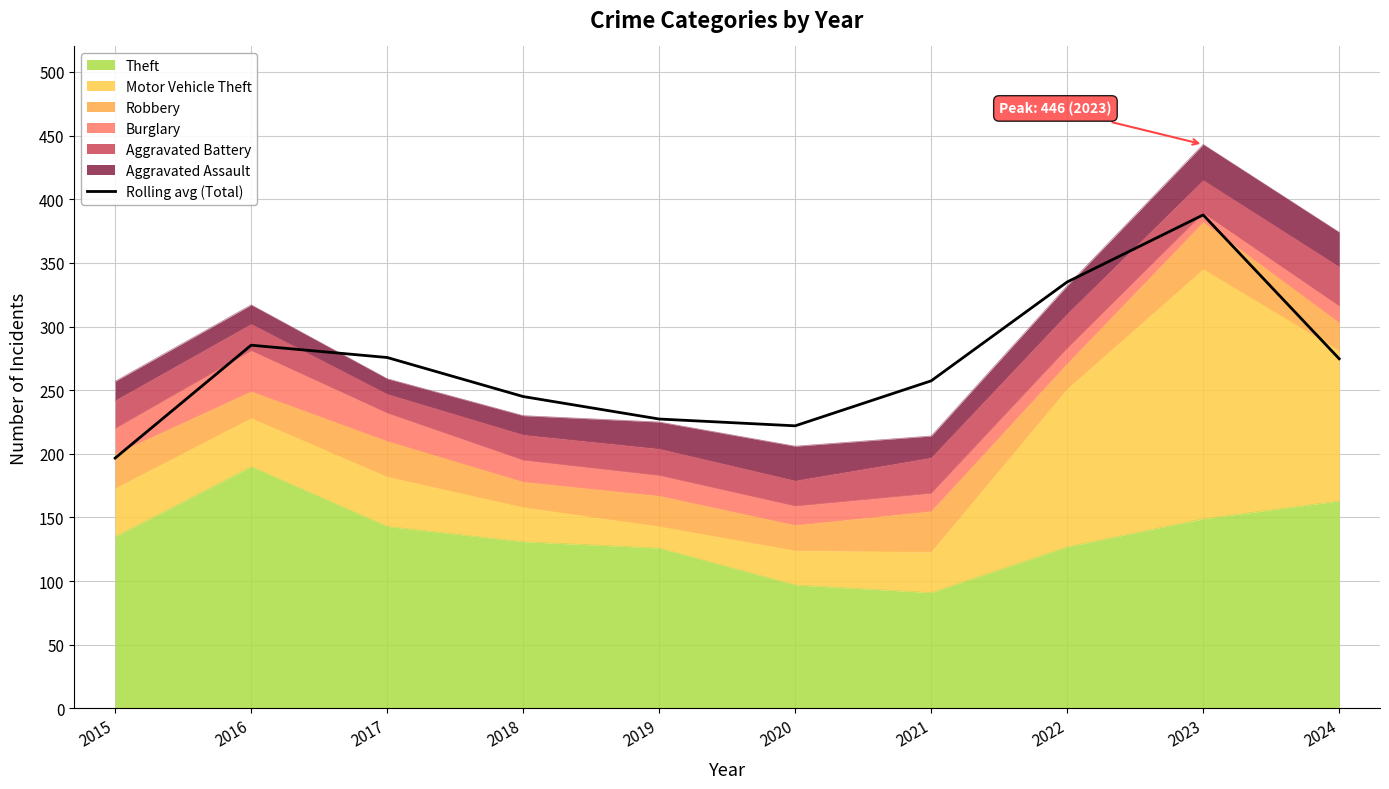

At which label does the data first exceed 274?

2016